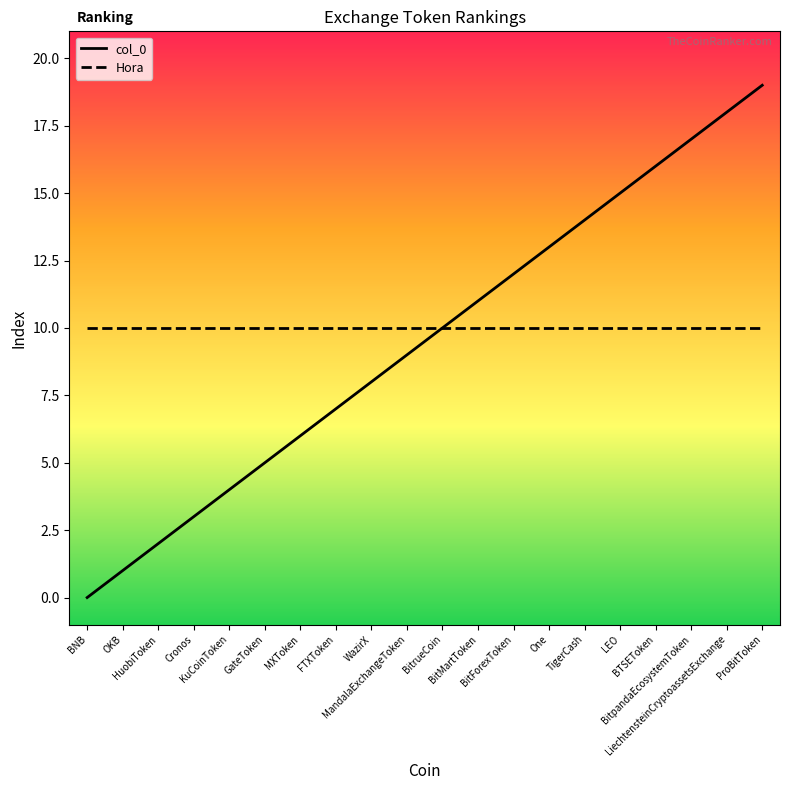

Which series has the widest spread of values?

col_0